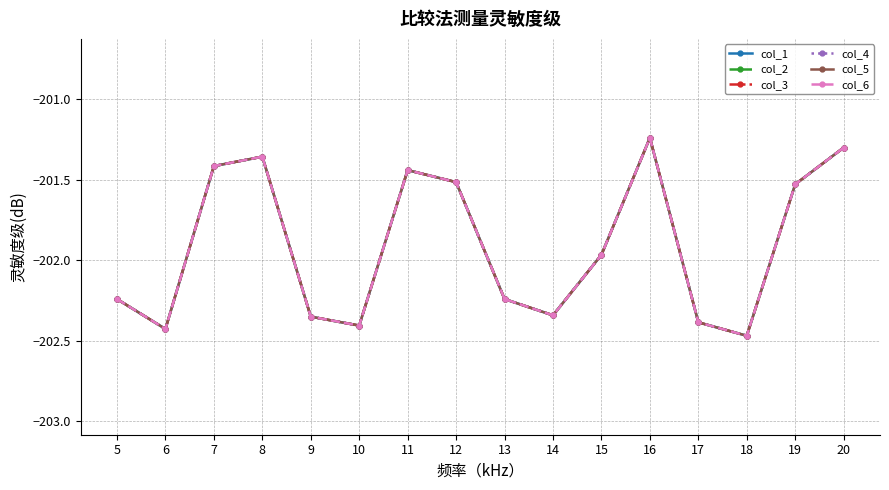

What is the minimum value for col_6?

-202.5